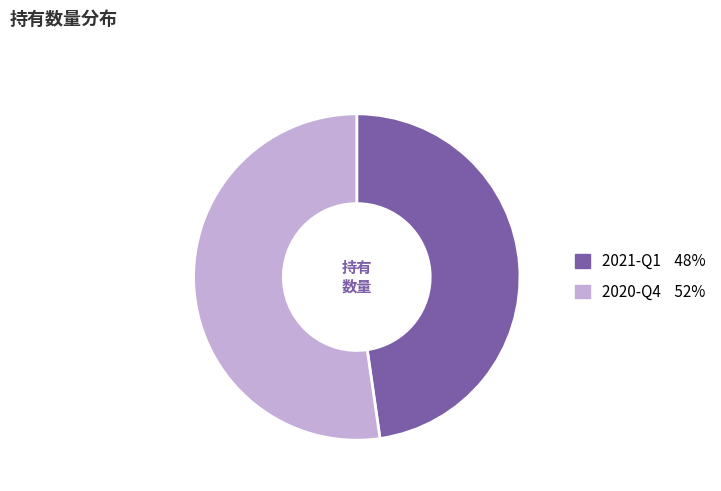

True or false: 2020-Q4 accounts for 44% of the total.

False